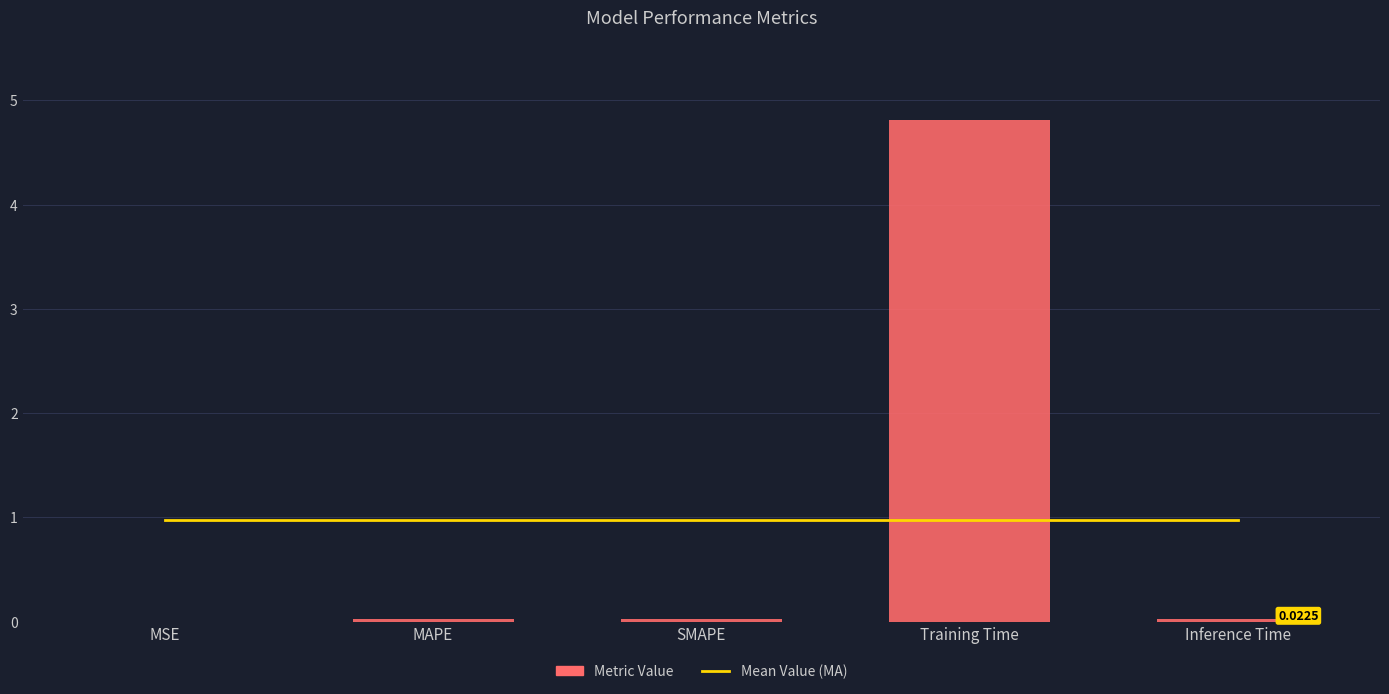

True or false: Mean Value (MA) has a value of 1.0 at Inference Time.

True